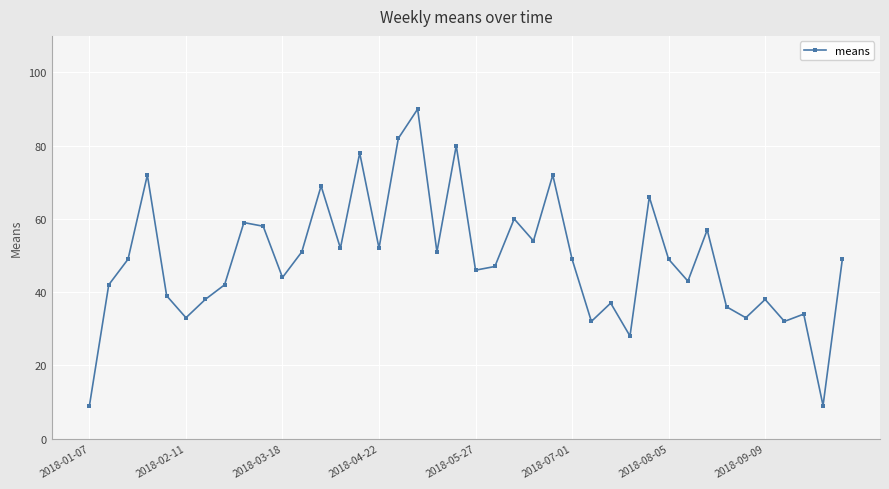

What is the sum of all values?

1961